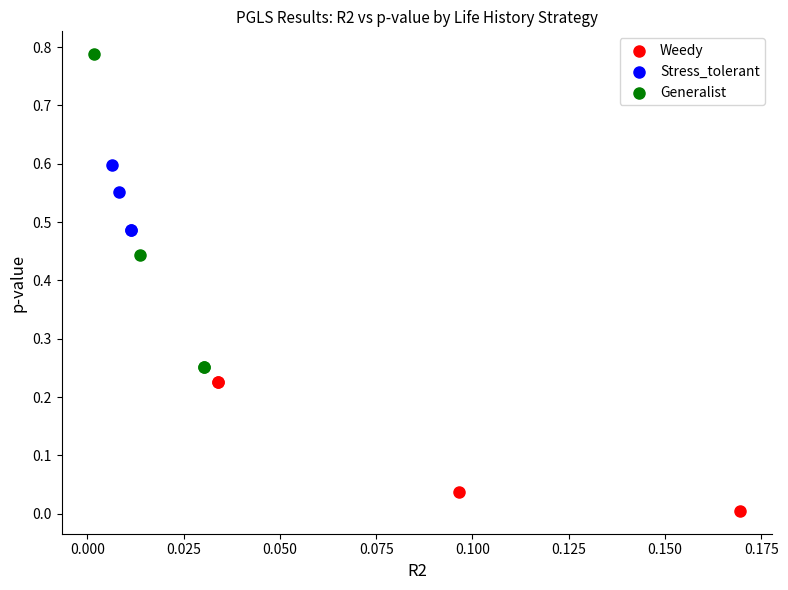

Which series contains the lowest Y value?

Weedy